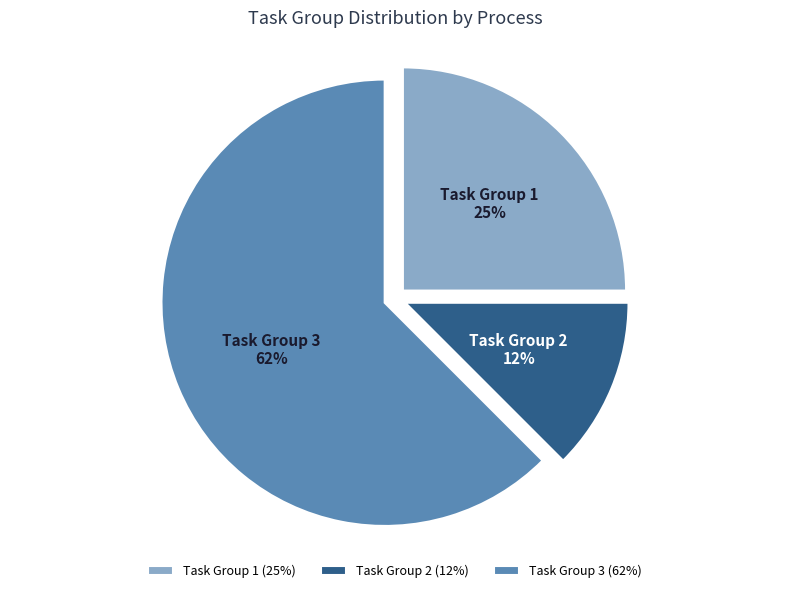

The Task Group 3 slice represents 62% of the pie. True or false?

True